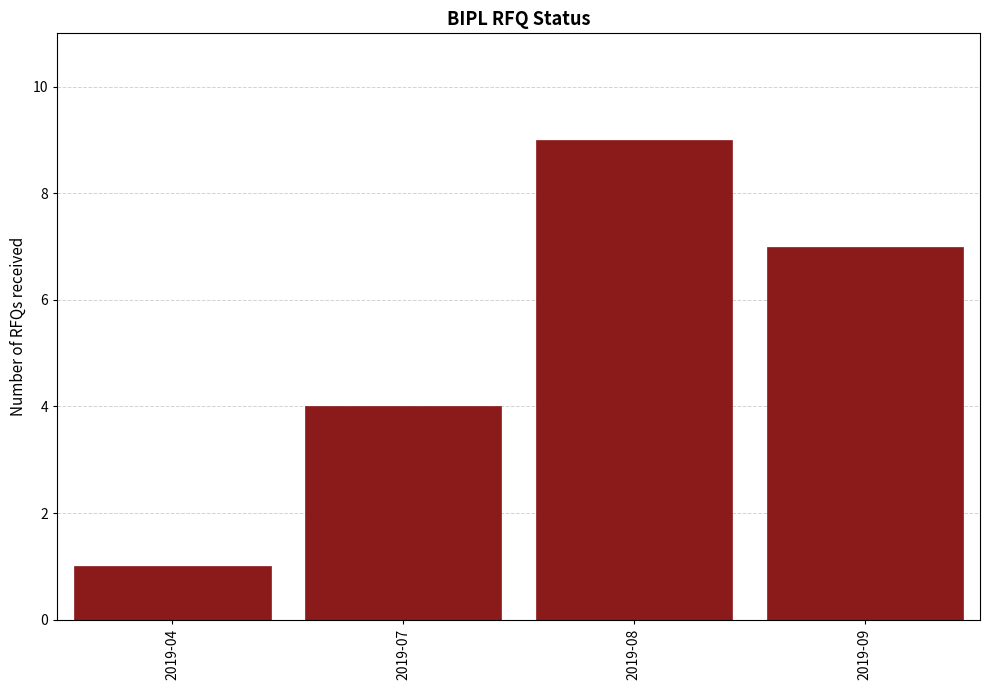

Reading left to right, list all the values displayed in this chart.

1	4	9	7